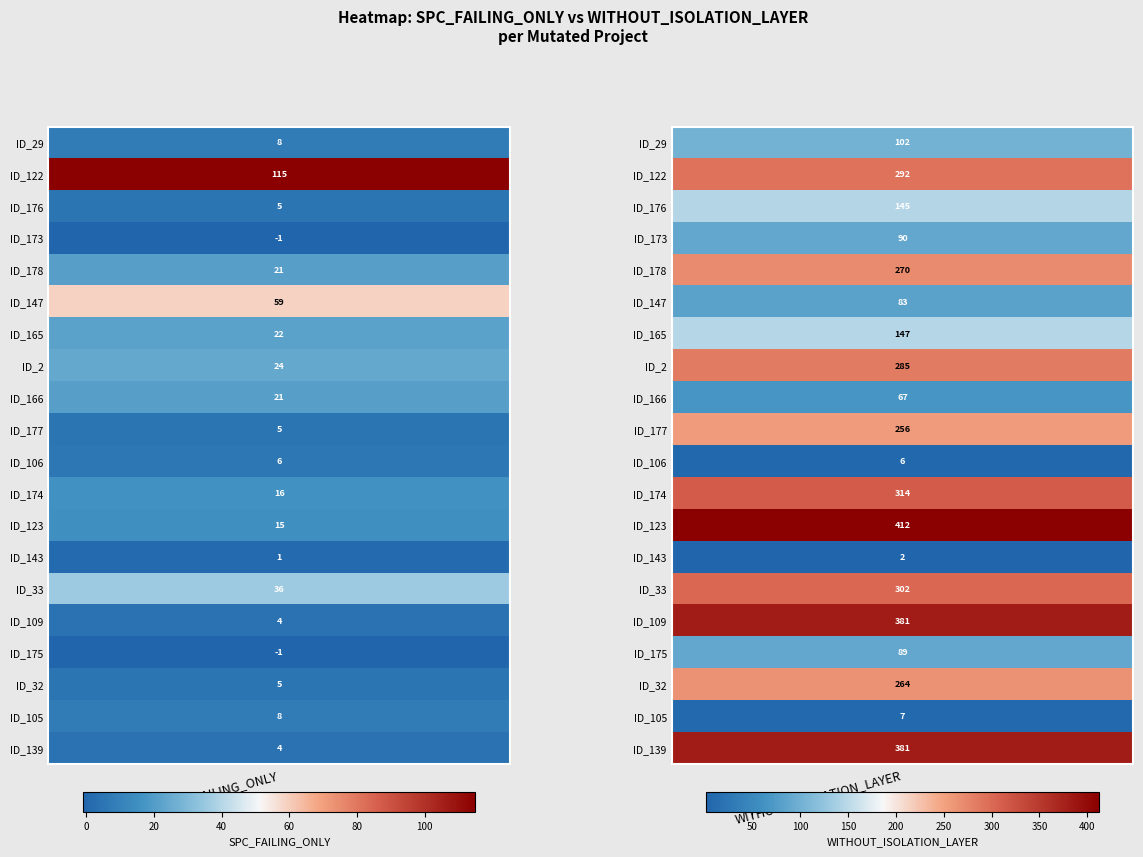

The value of _MultipleBugs_.NOB_1.ID_177 at 1 is 256. True or false?

True